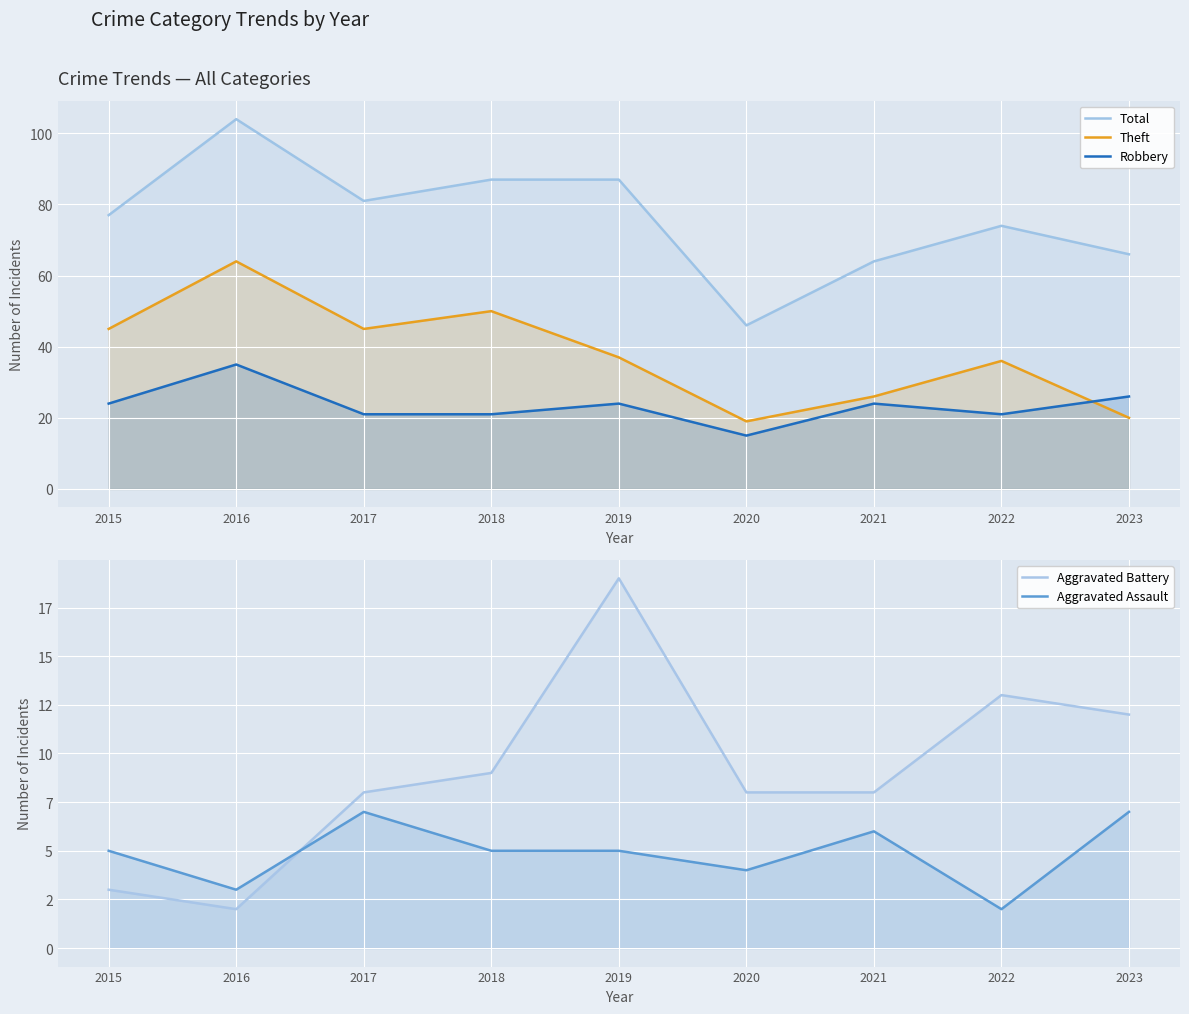

At which label does Theft first exceed 37?

2015